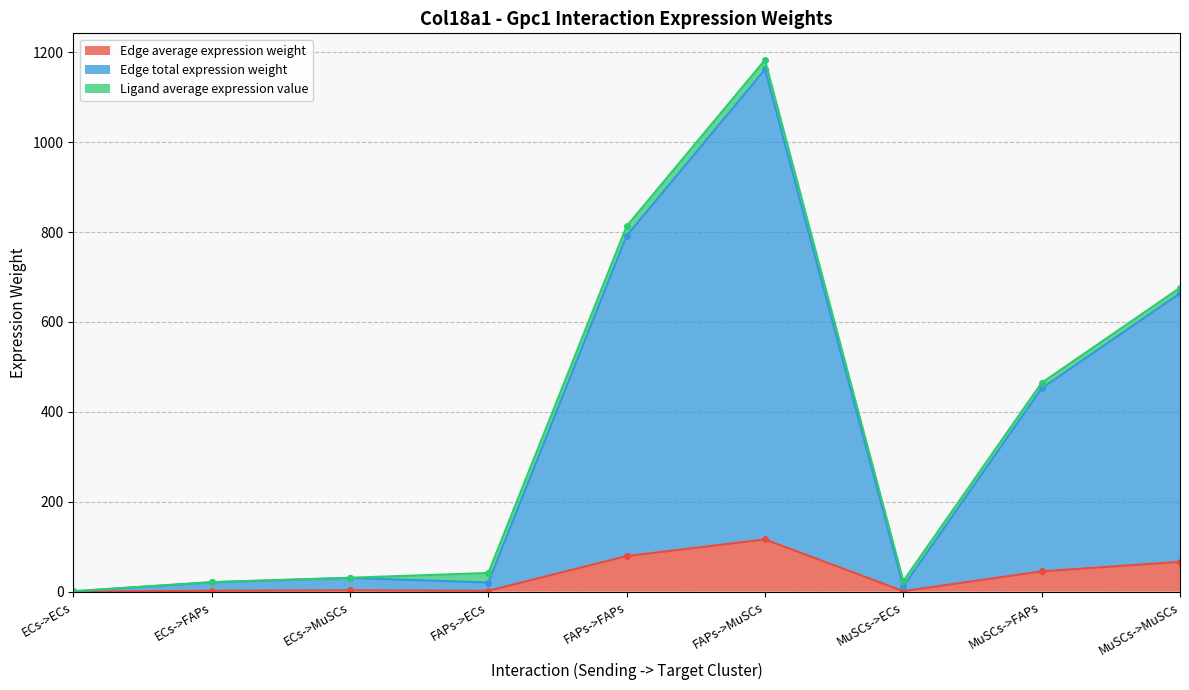

What is the value of the Edge average expression weight point at the 5th from the left?

79.2